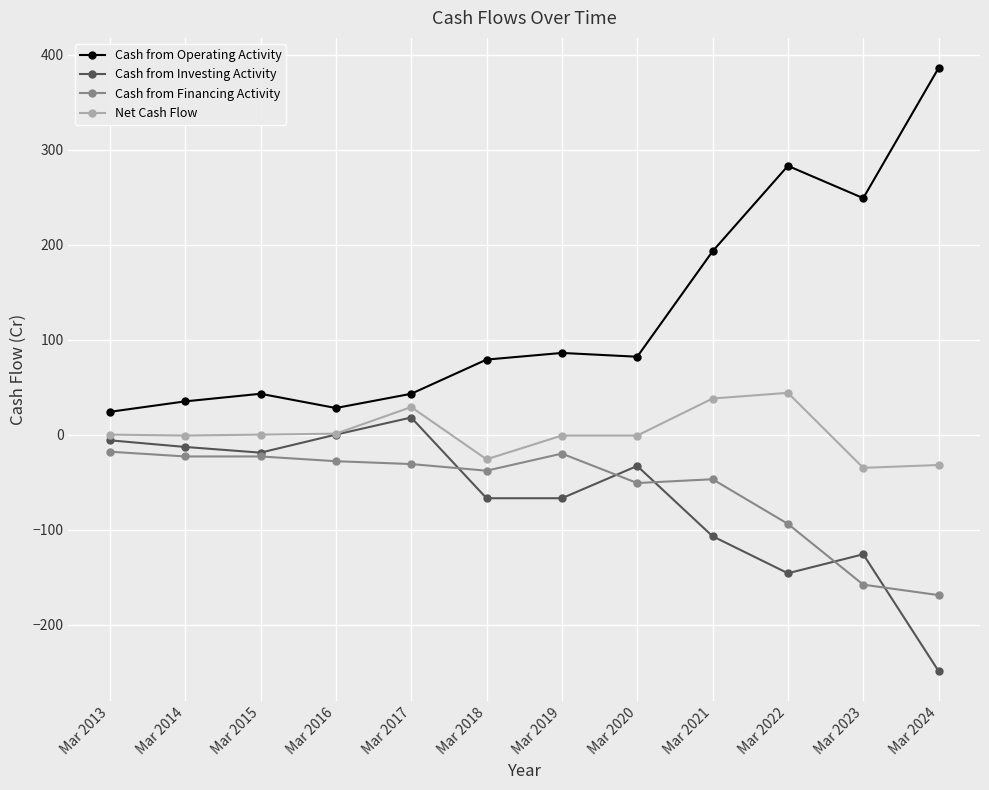

The Net Cash Flow series shows 0 at Mar 2015. True or false?

True